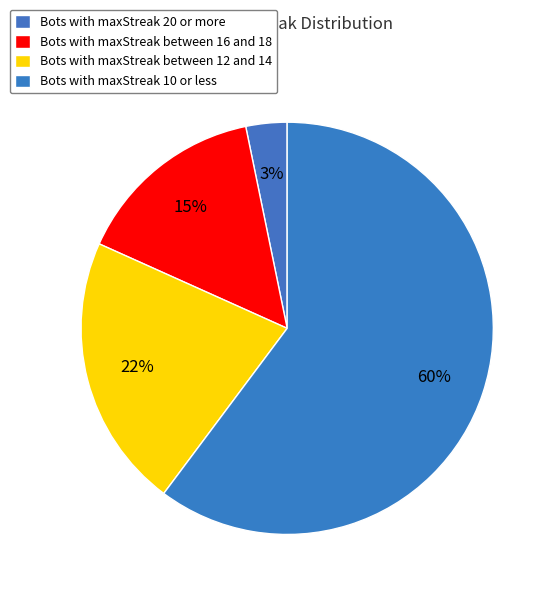

How many segments does this pie chart have?

4